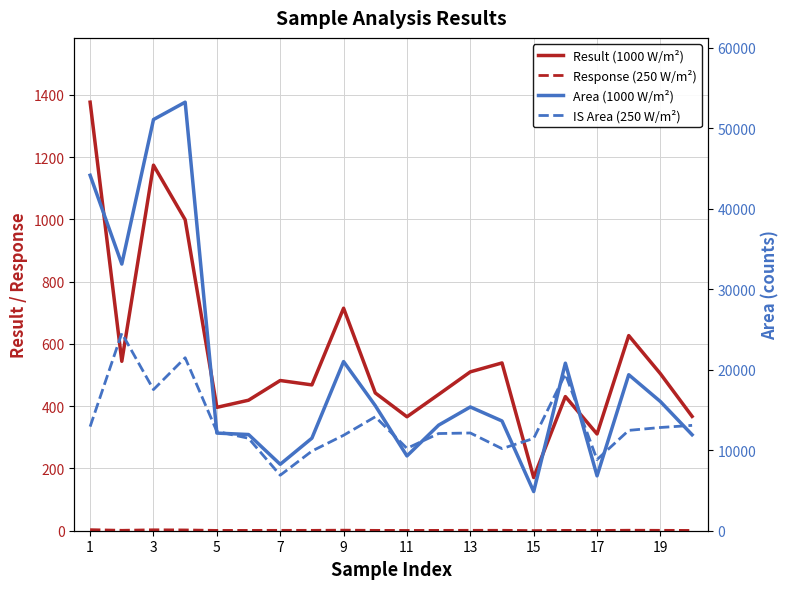

True or false: Result (1000 W/m²) and IS Area (250 W/m²) intersect in this chart.

False